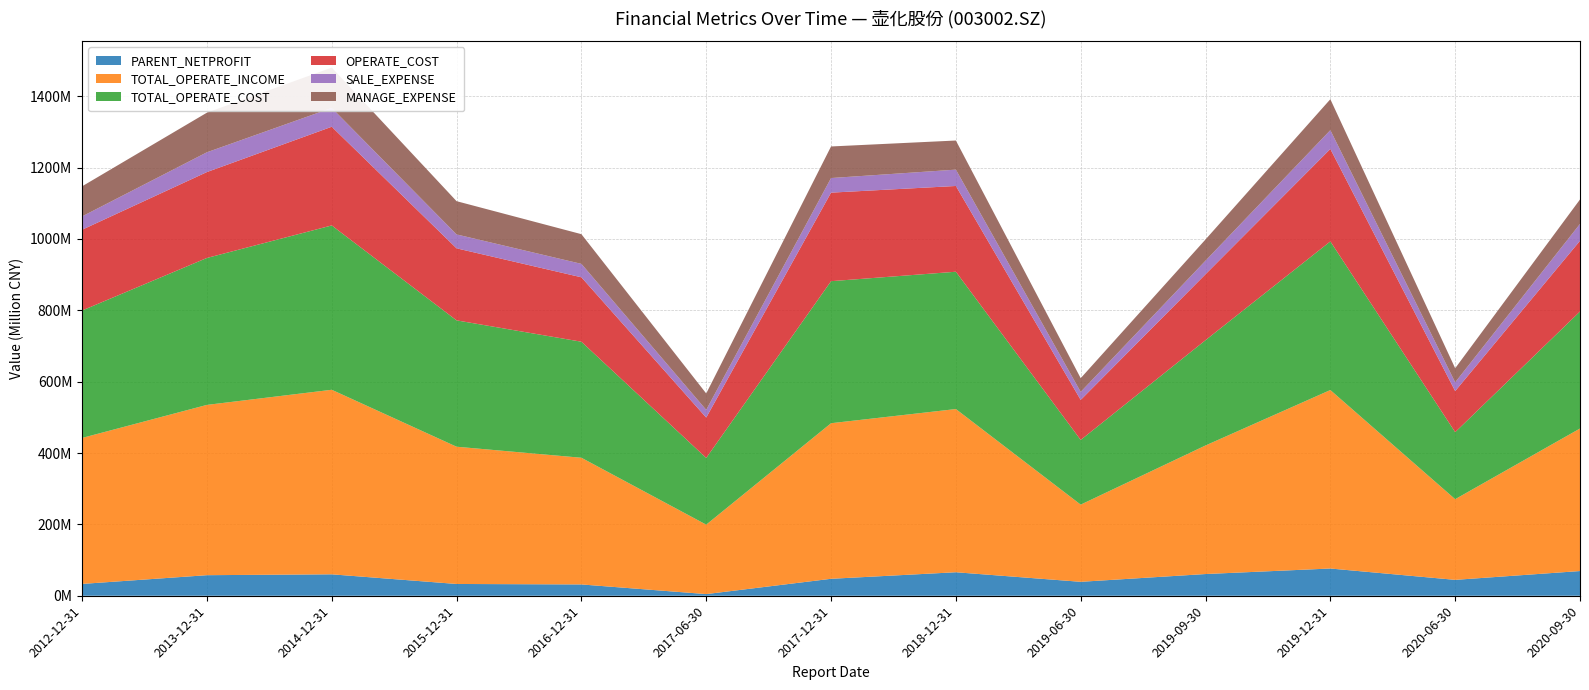

Reading left to right, what are all the values shown in this chart?

PARENT_NETPROFIT: 33148858.0	57620691.2	60039143.9	33017564.7	31691817.8	4625219.7	47514999.6	65857023.2	39053812.5	60853327.1	76324557.5	44530800.8	69239599.7
TOTAL_OPERATE_INCOME: 409123458.0	477259208.2	517221701.0	384651636.2	355034432.1	194635566.4	436004658.6	457357244.8	216310730.0	360312754.0	500187591.6	226061870.4	399455755.7
TOTAL_OPERATE_COST: 357106716.7	411788458.4	460533536.6	354075535.3	325205330.6	186946577.7	398067838.5	384855565.4	181263447.3	295051632.8	416577725.4	187850887.4	327942633.3
OPERATE_COST: 226400942.6	240728955.1	276596060.7	201898064.5	180553256.3	113084562.2	248132703.1	240321113.9	112223661.6	184807671.8	259017071.9	115146843.3	198096324.1
SALE_EXPENSE: 37348340.9	55437714.0	52745872.9	38977998.5	37632801.6	21652207.2	40907474.6	45785944.4	22449515.4	38038508.8	52779360.9	24535588.4	47369847.1
MANAGE_EXPENSE: 84318740.3	111007626.6	113044859.0	93177386.5	83212683.8	45988958.1	88501736.9	81620129.5	38463335.7	59415299.9	86639456.9	39446707.0	68458879.6